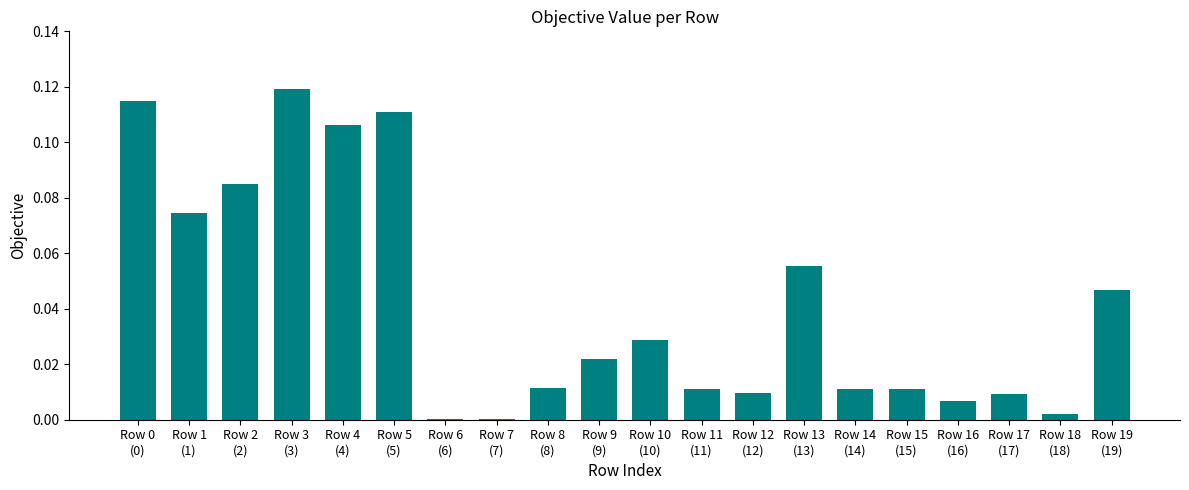

Does the chart contain stacked bars?

No